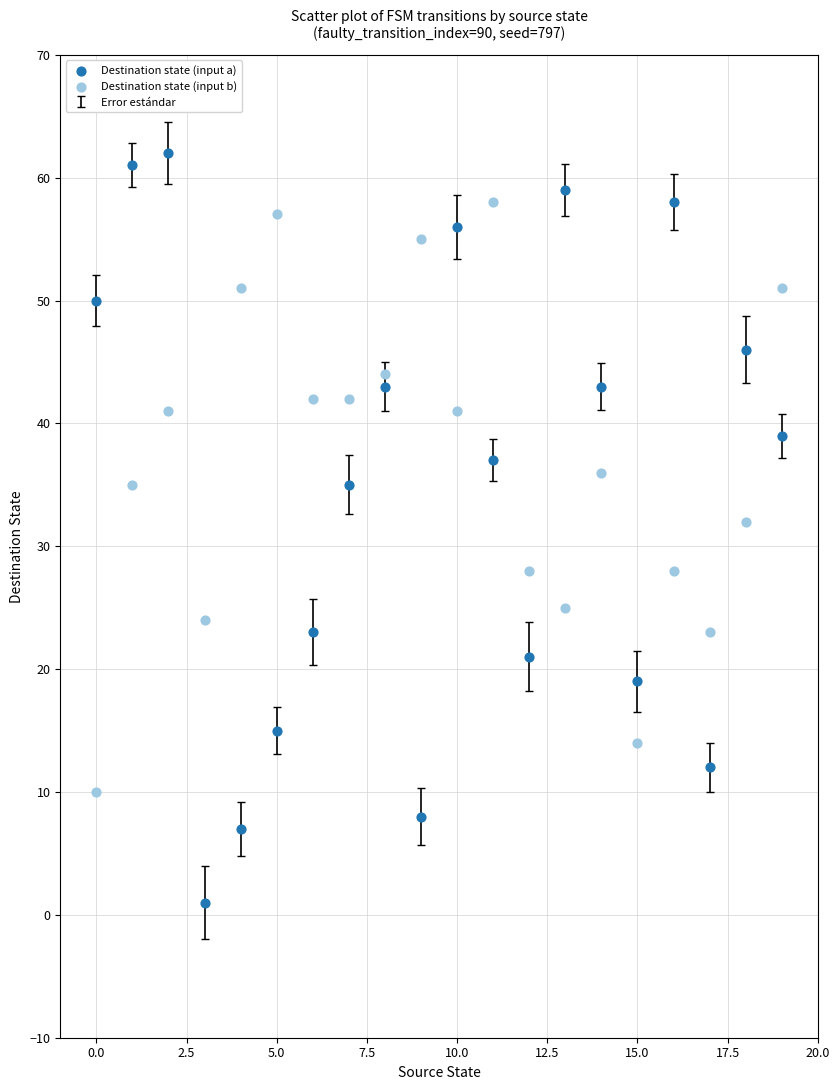

Across all data points, what is the range of Y values (max minus min)?

61